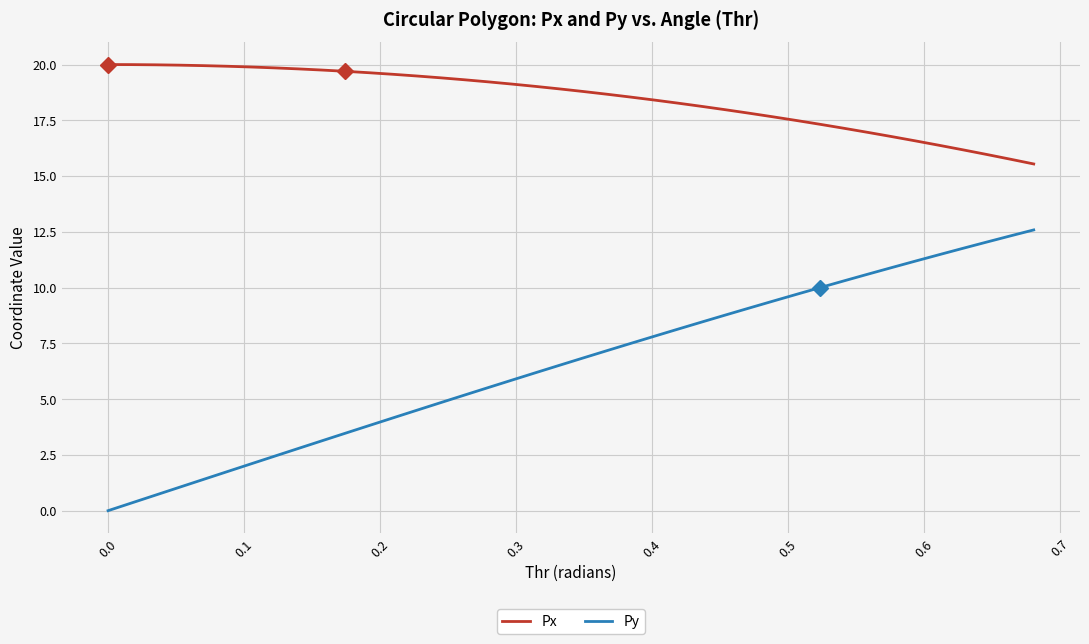

Rank the series by their average value, from highest to lowest.

Px, Py